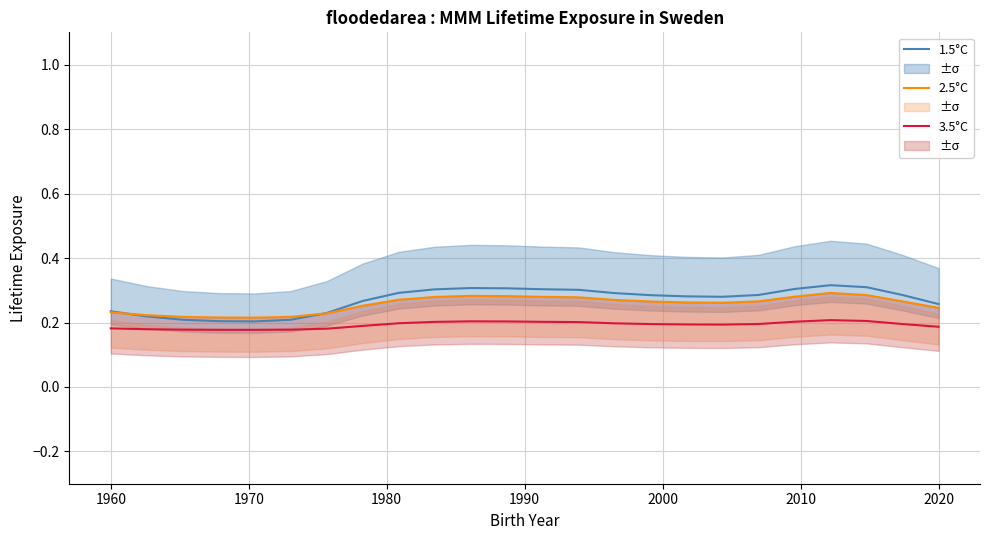

The value of 1.5°C at 1960 is 0.1. True or false?

False